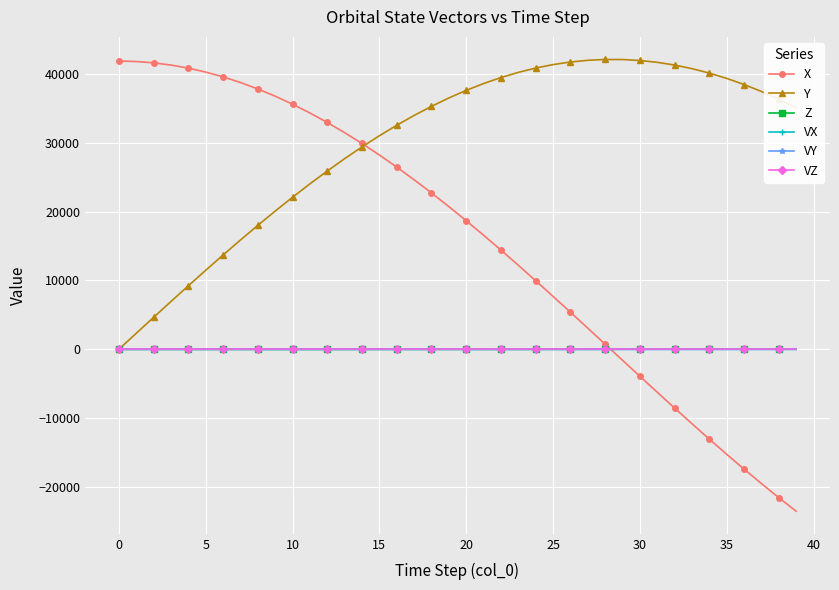

Which series ends up on top after the final intersection of VZ and X?

VZ